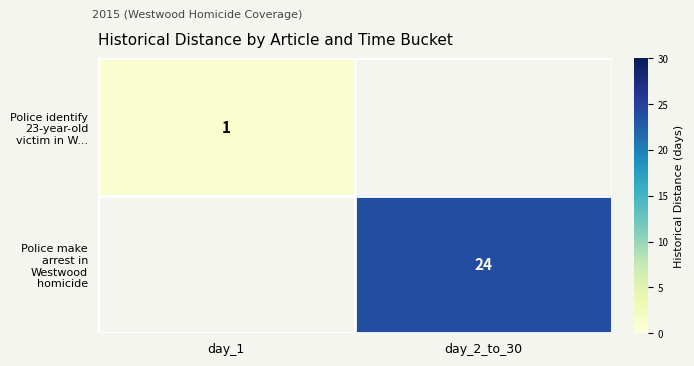

True or false: Police make arrest in Westwood homicide has a value of 39 at day_2_to_30.

False